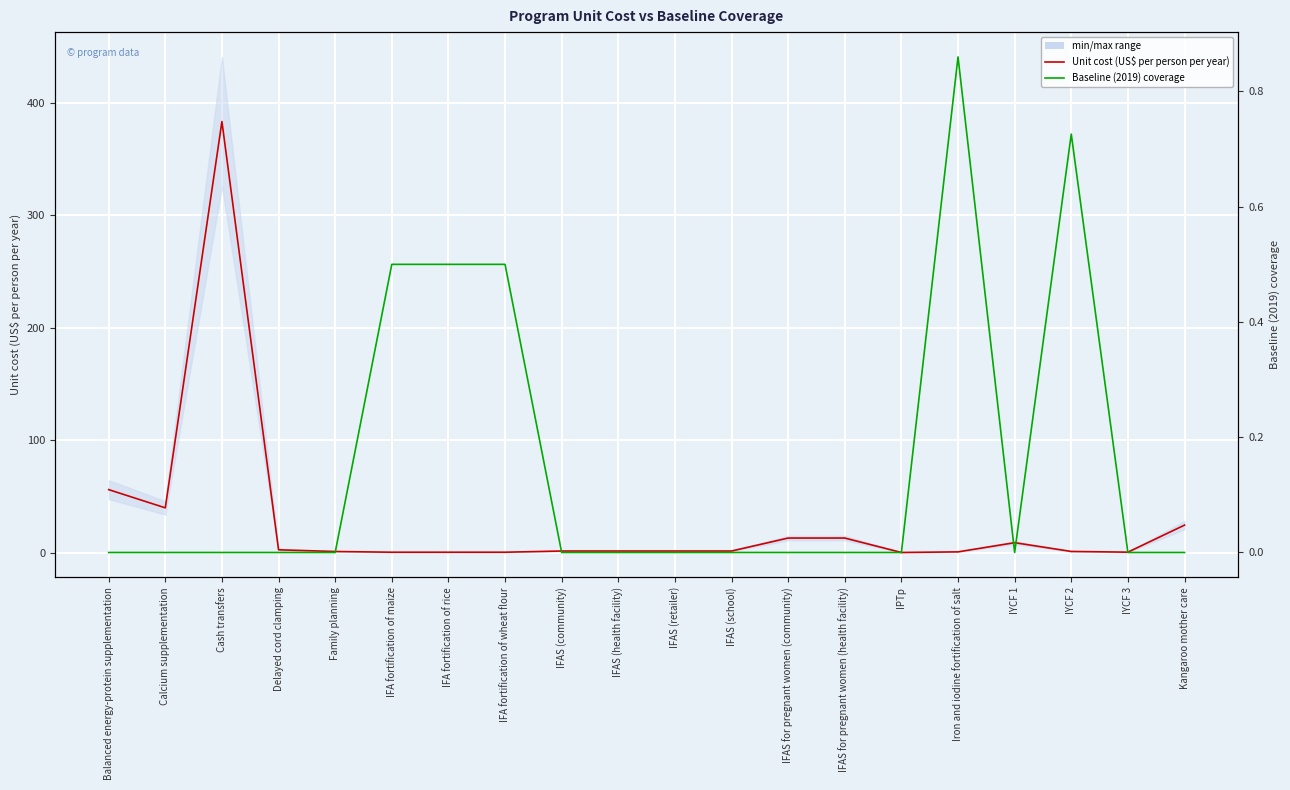

Reading left to right, extract all data points from this chart.

Unit cost (US$ per person per year): 56.1	39.8	383.5	2.5	1.0	0.4	0.4	0.4	1.4	1.4	1.4	1.4	13.0	13.0	0.1	0.7	8.8	1.1	0.4	24.5
Baseline (2019) coverage: 0.0	0.0	0.0	0.0	0.0	0.5	0.5	0.5	0.0	0.0	0.0	0.0	0.0	0.0	0.0	0.9	0.0	0.7	0.0	0.0